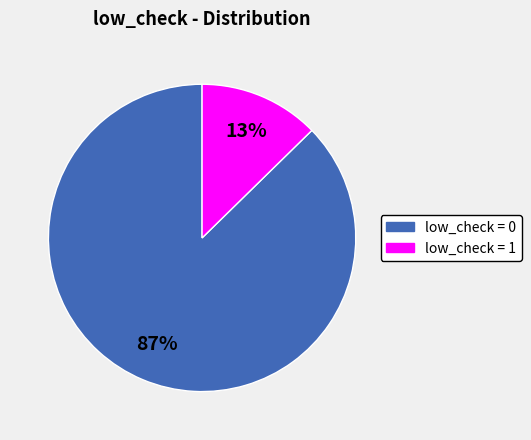

Does any single category account for the majority?

Yes